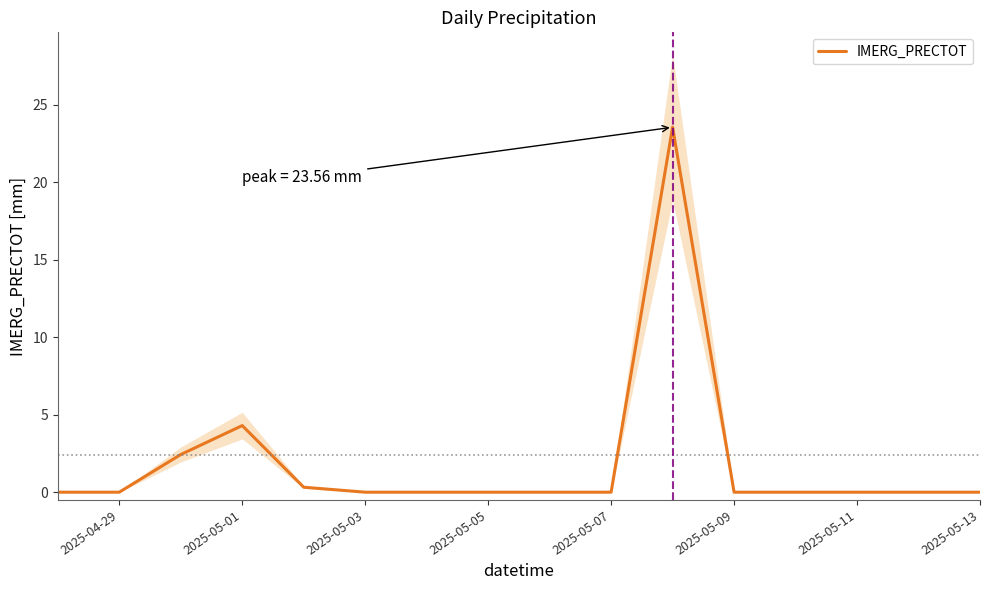

At which label is IMERG_PRECTOT closest to 11?

2025-05-01